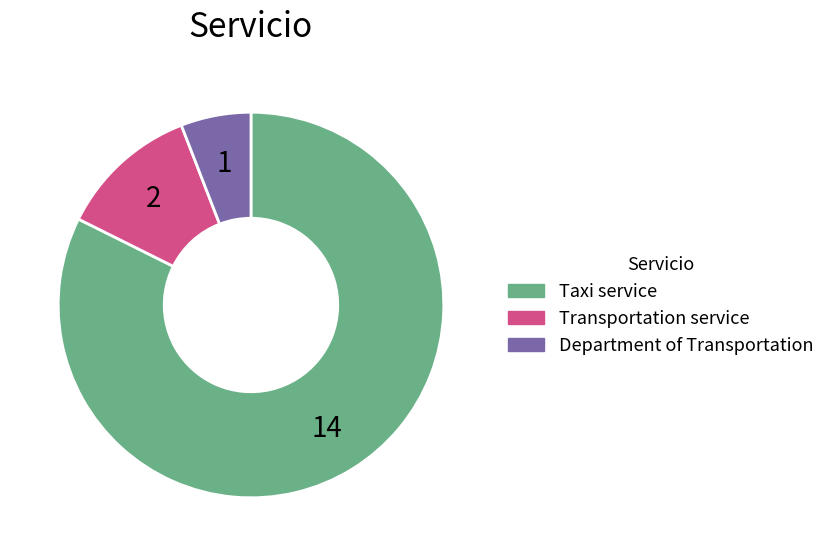

Count the number of slices in the pie.

3